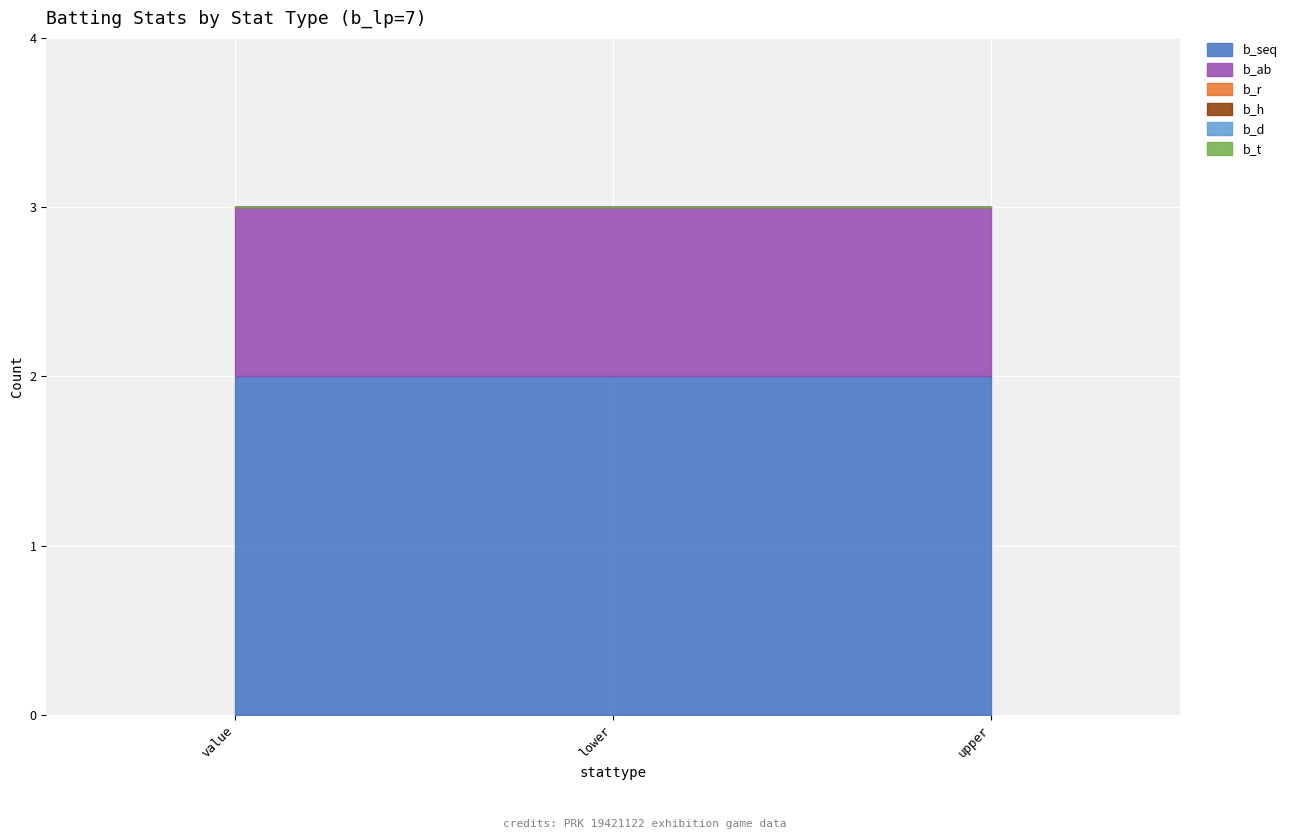

True or false: b_ab has a value of 1 at lower.

True